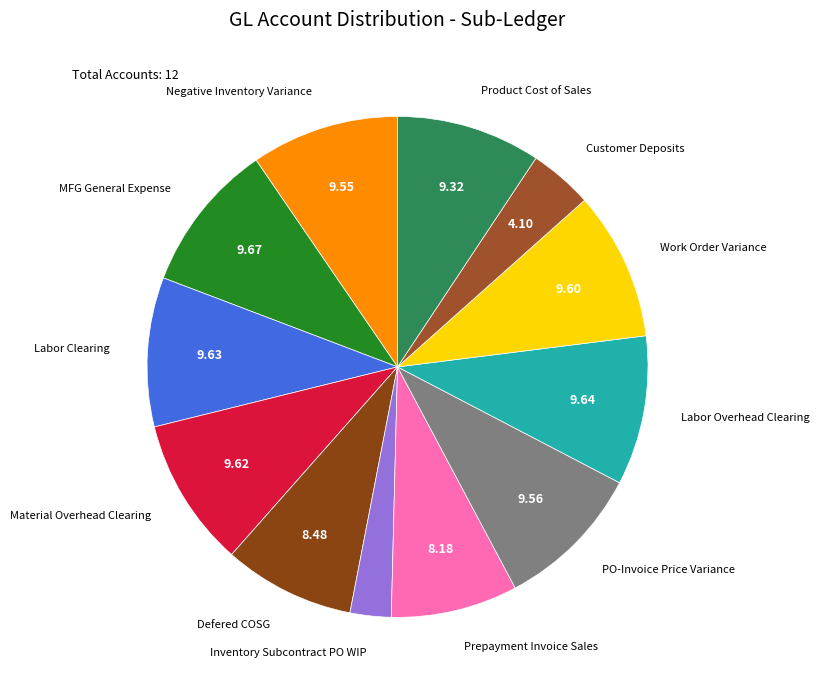

True or false: Labor Clearing accounts for 3% of the total.

False